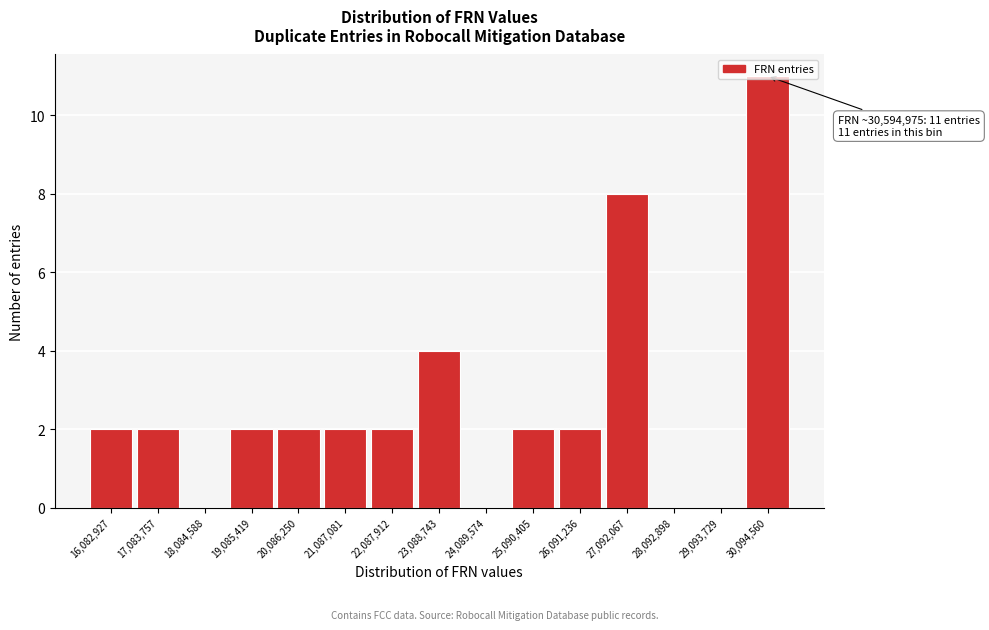

Where is the data nearest to the value 5?

23,088,743